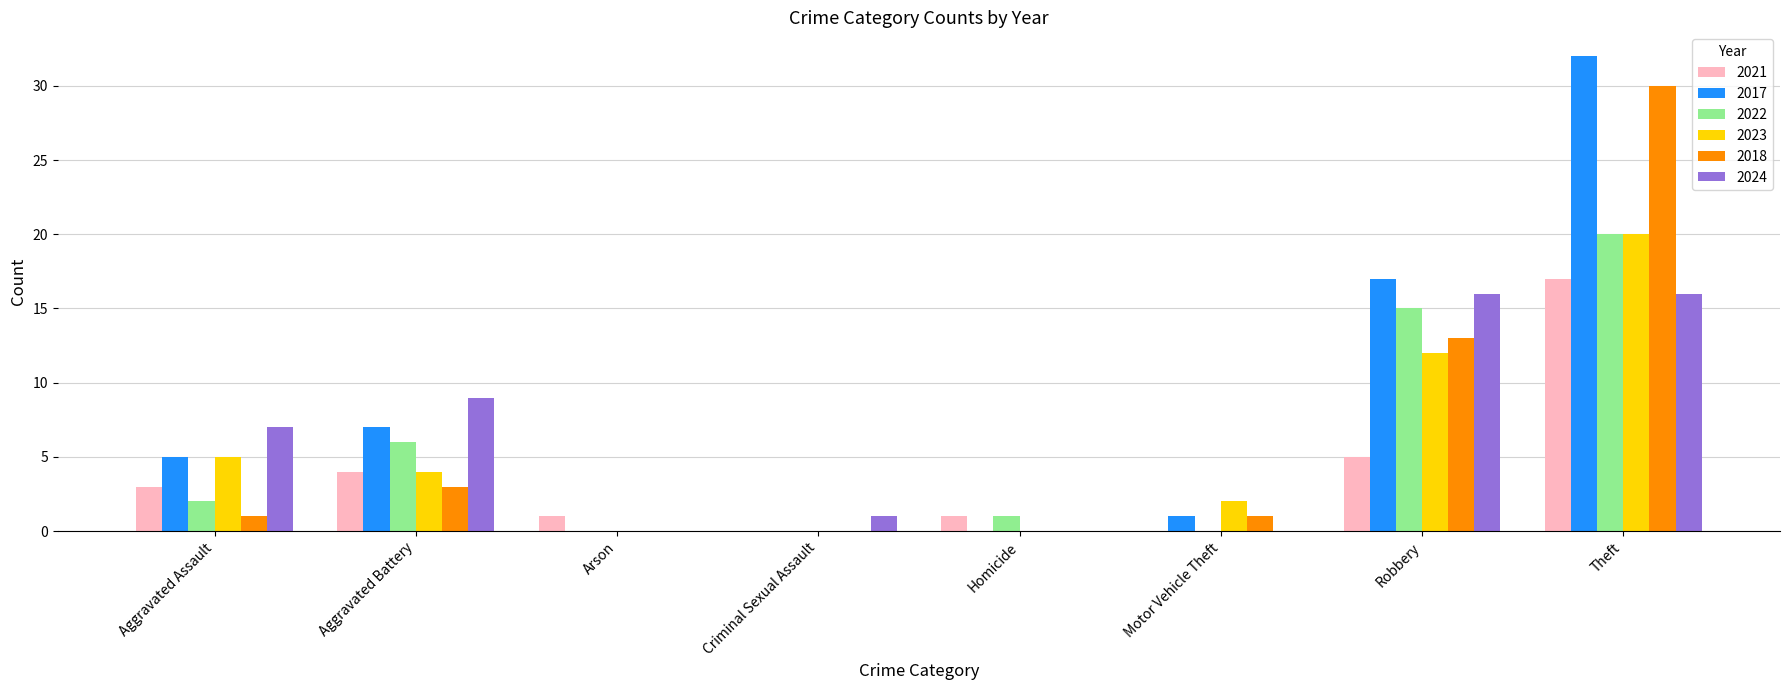

What is the highest value of the 2023 series?

20